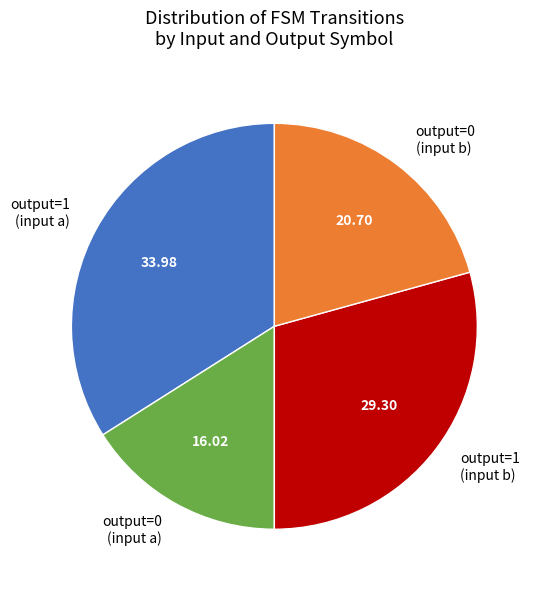

What is the largest slice in the pie chart?

output=1 (input a)